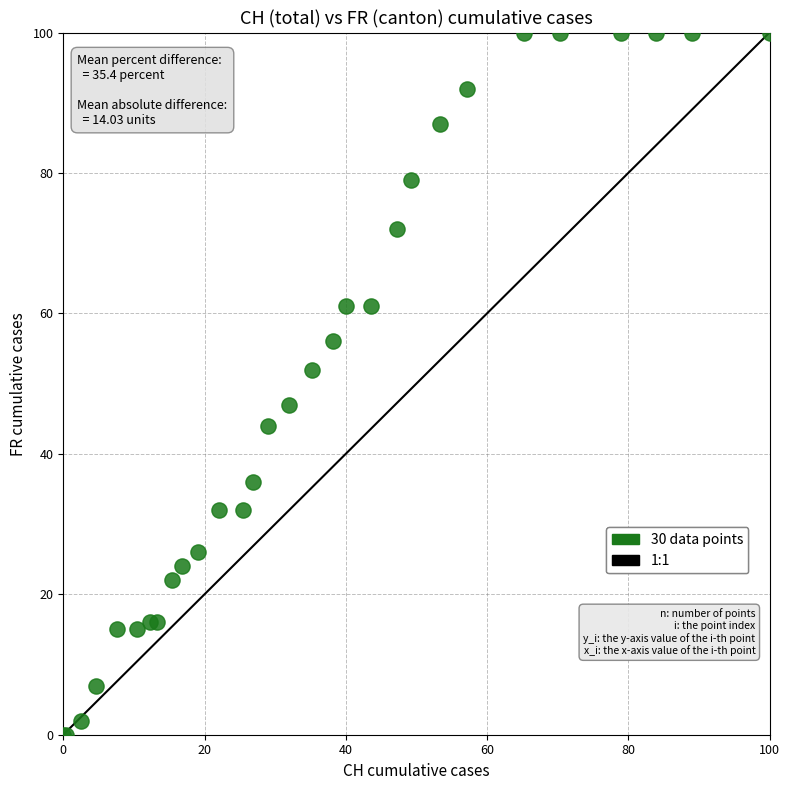

What Y value in the scatter plot is closest to 50?

52.0